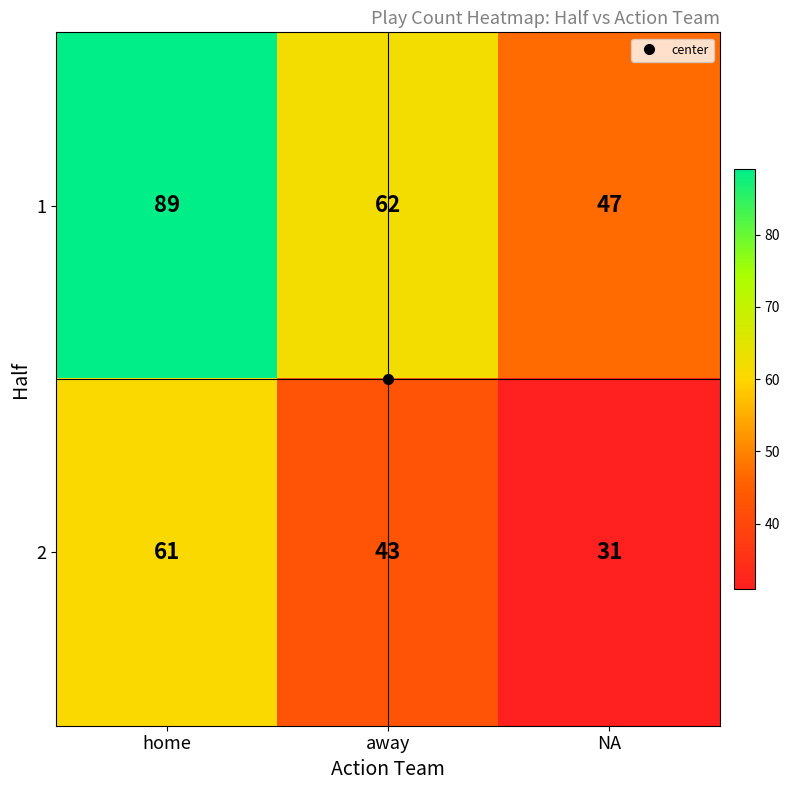

What is the total value across all series at away?

105